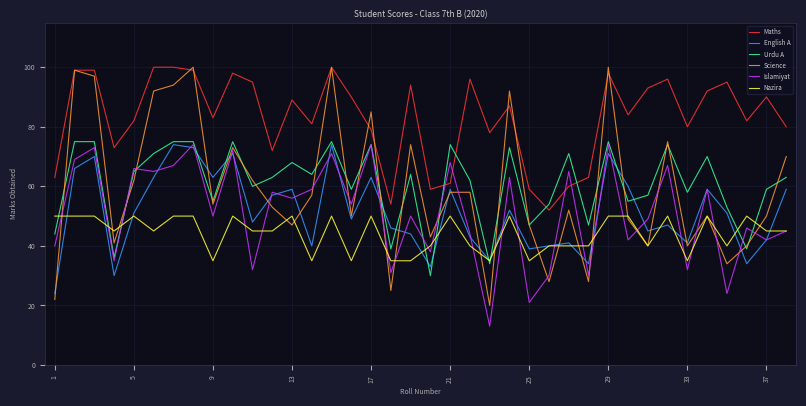

What is the lowest value of the Islamiyat series?

13